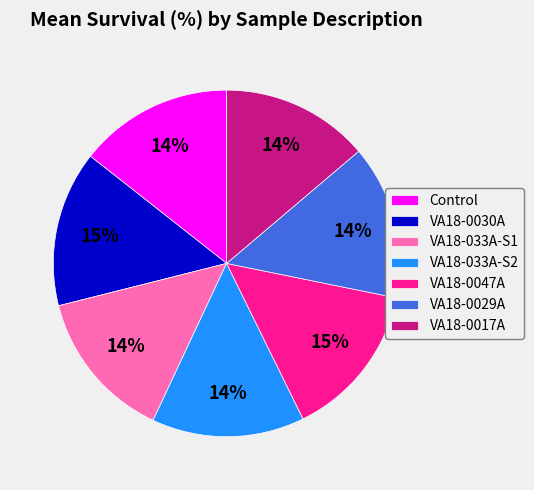

To the nearest percent, what is the average slice percentage?

14%